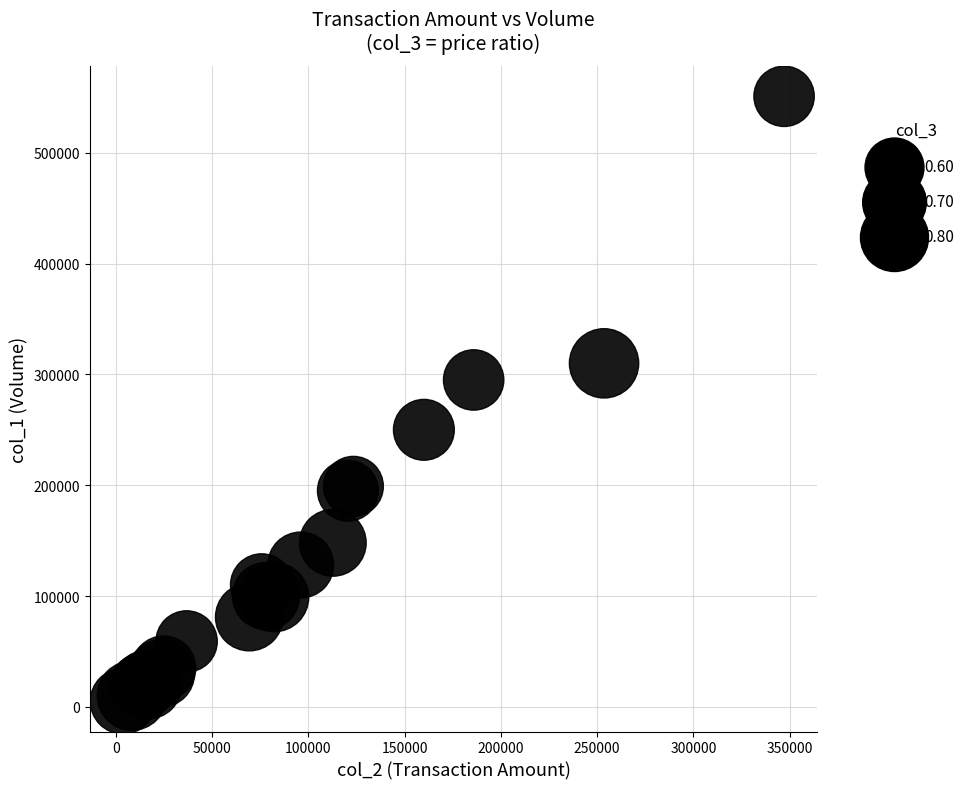

What Y value in the scatter plot is closest to 278000?

295000